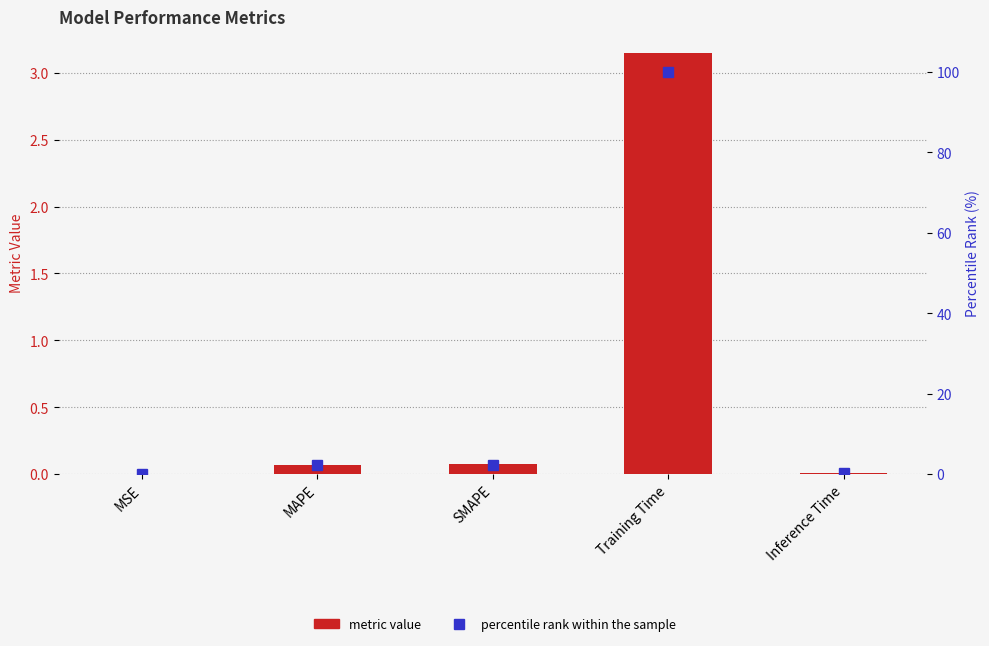

The value of col_1 at MAPE is 0.1. True or false?

True